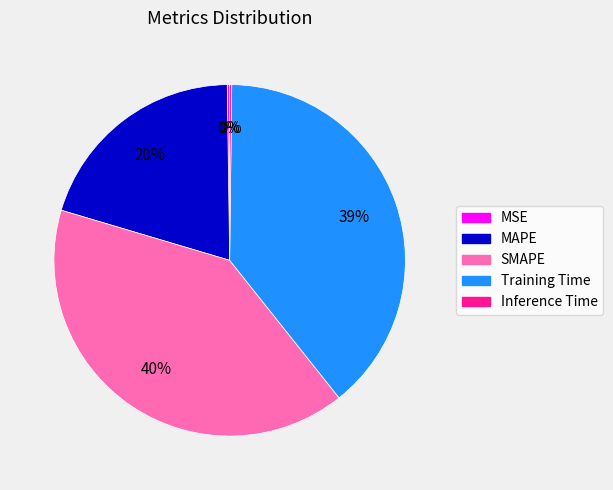

To the nearest percent, what percentage of the pie is Training Time?

39%